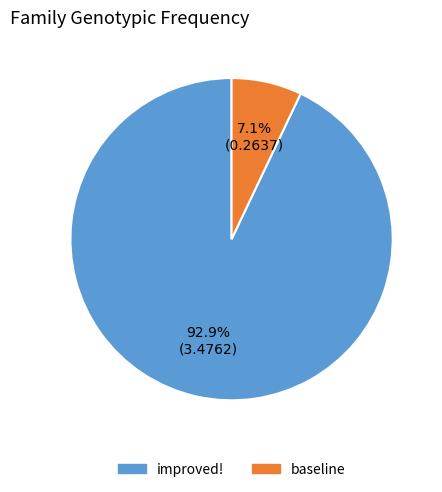

Count the number of slices in the pie.

2